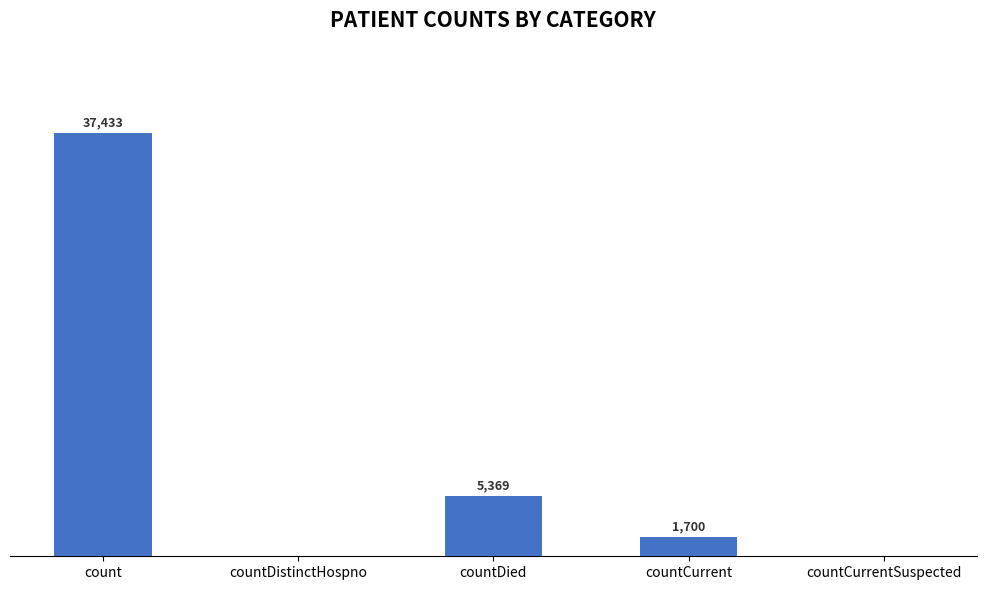

At which label does the data first exceed 1700?

count